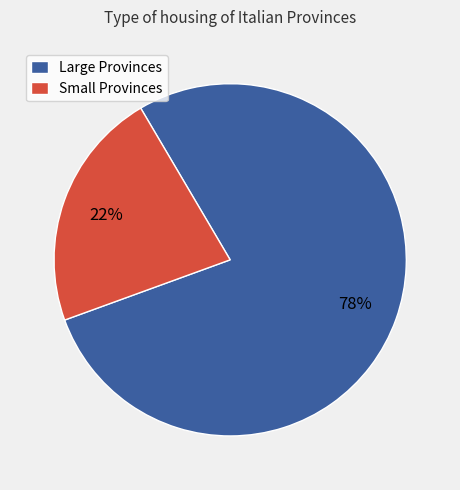

To the nearest percent, what percentage of the pie is Large Provinces?

78%